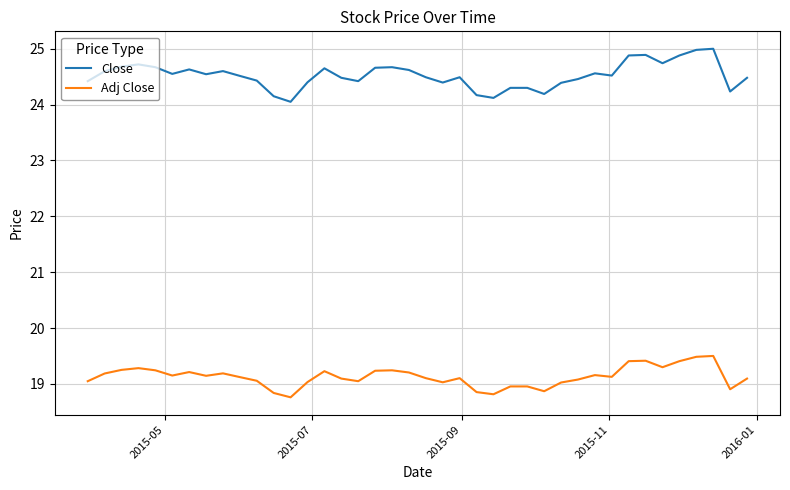

Does the chart display data point markers on the line(s)?

No